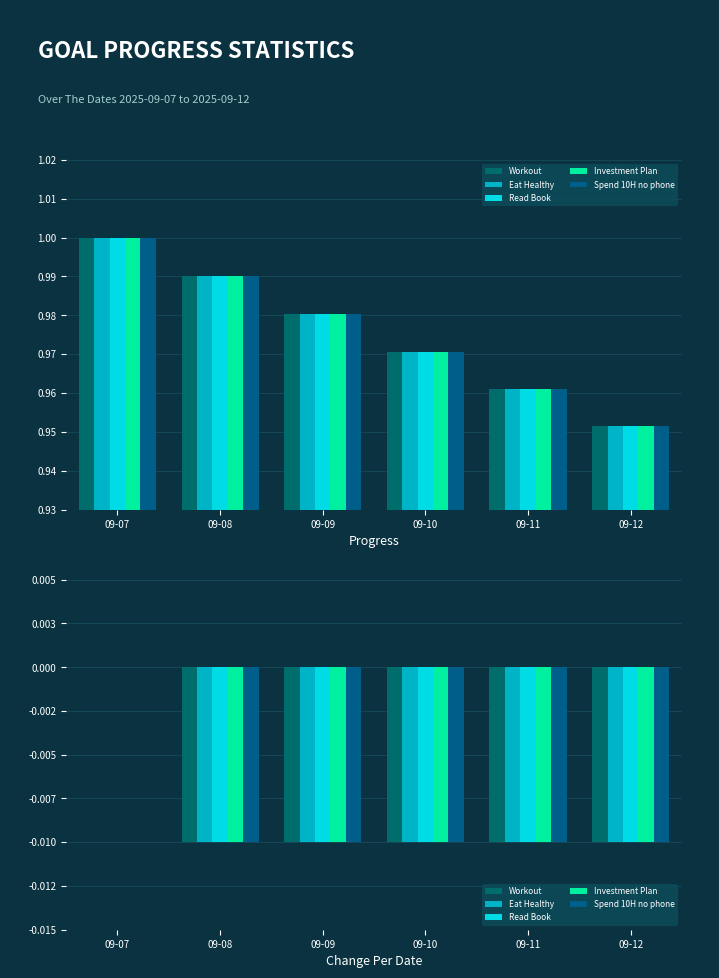

Is it true that Investment Plan equals -0.0 at 09-10?

False